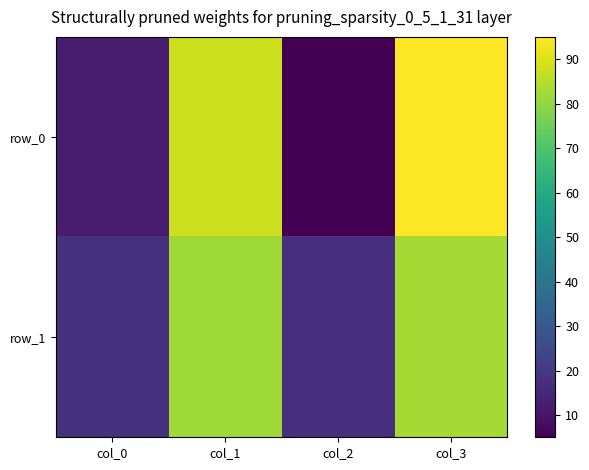

How many data points does each series have?

4